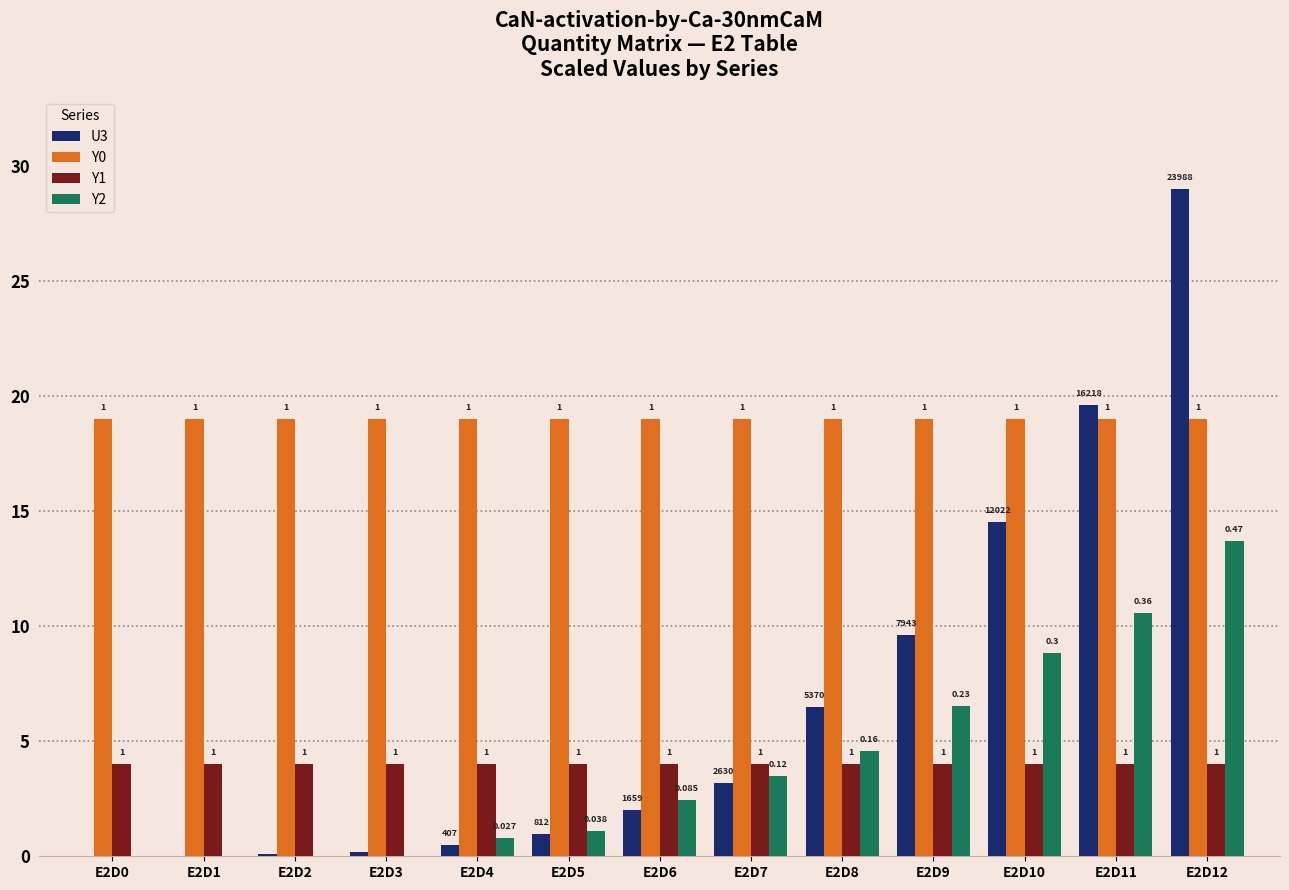

Is it true that Y2 equals -7.7 at E2D1?

False